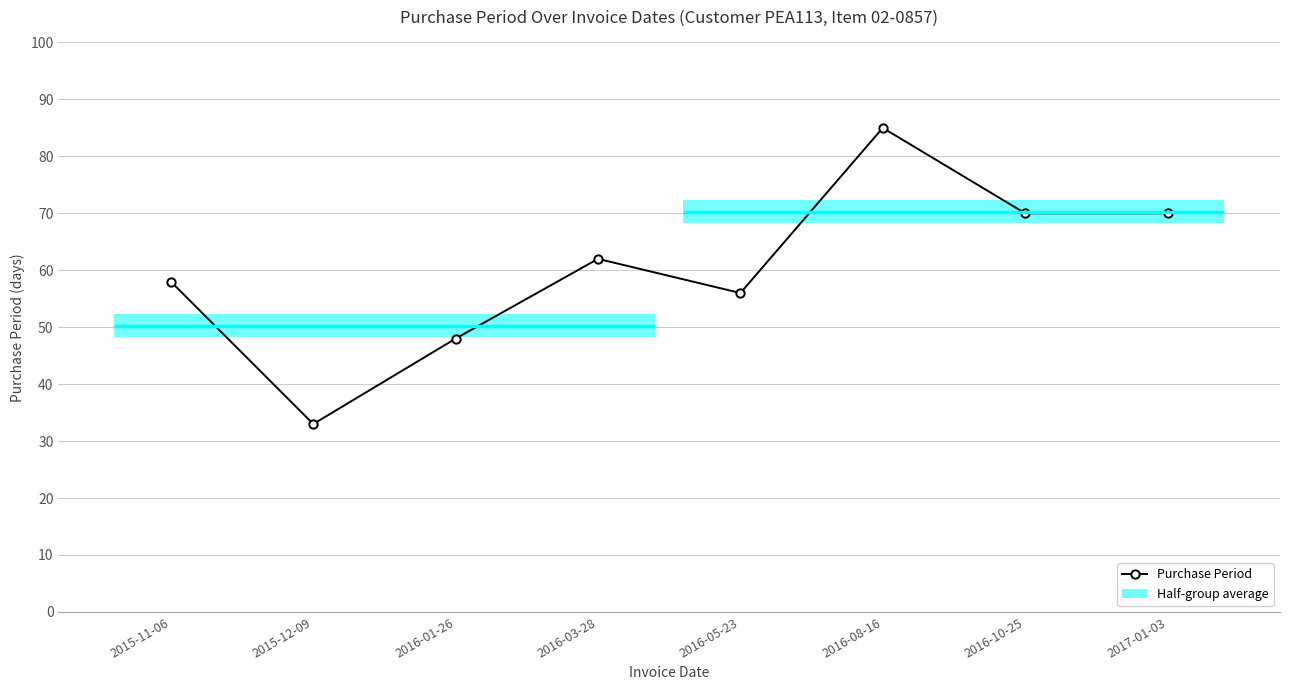

Rank the categories by value from highest to lowest.

2016-08-16, 2016-10-25, 2017-01-03, 2016-03-28, 2015-11-06, 2016-05-23, 2016-01-26, 2015-12-09